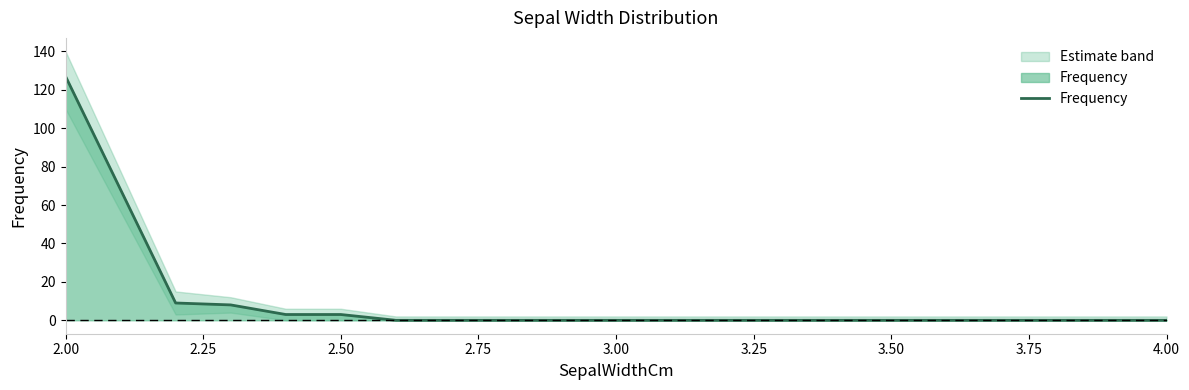

Reading left to right, what are all the values shown in this chart?

127	9	8	3	3	0	0	0	0	0	0	0	0	0	0	0	0	0	0	0